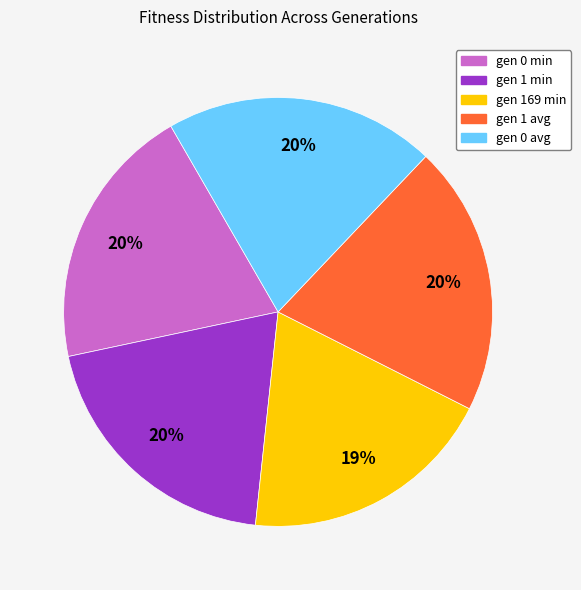

Is the sum of gen 0 avg and gen 1 min greater than half?

No